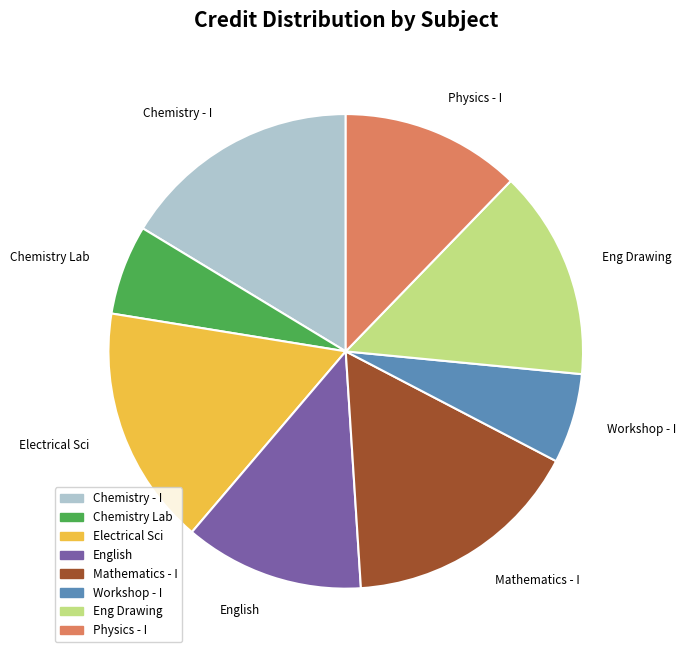

Is there any slice that represents more than half of the pie?

No